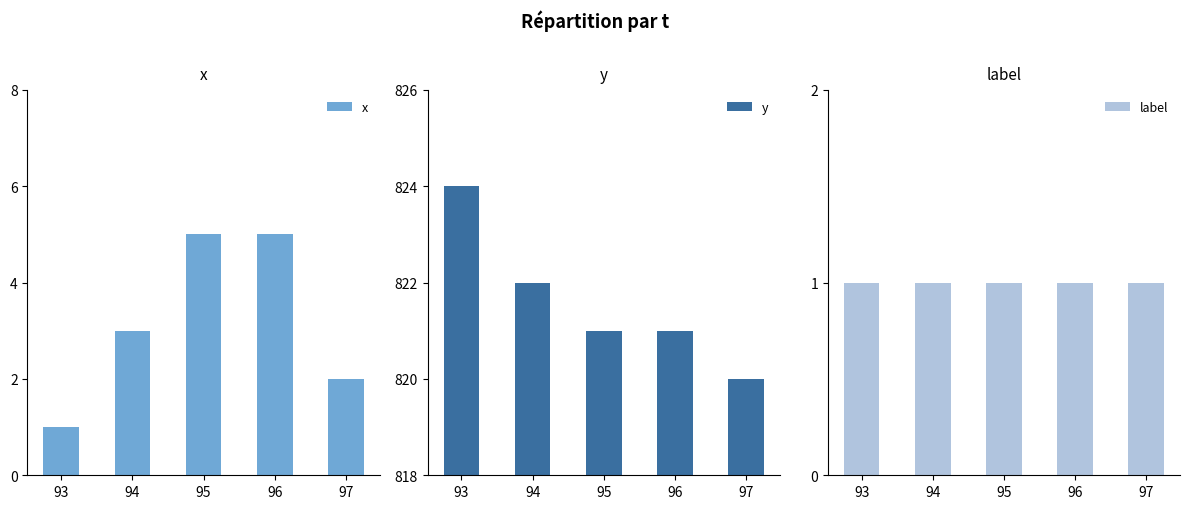

Rank the series by their maximum value, from highest to lowest.

y, x, label